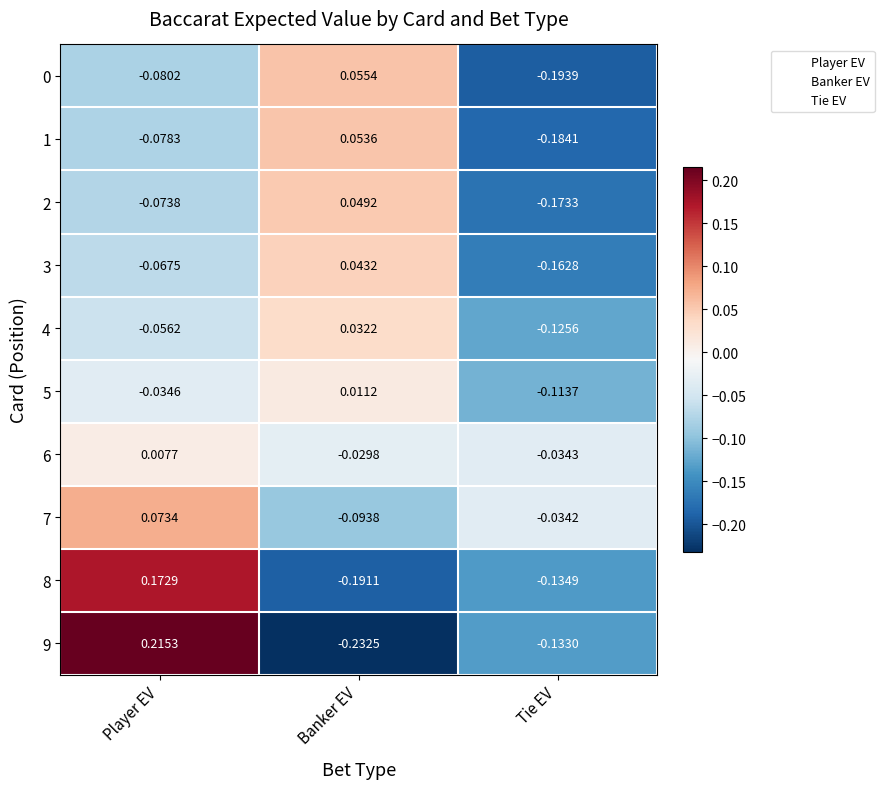

How many categories are shown in the chart?

3